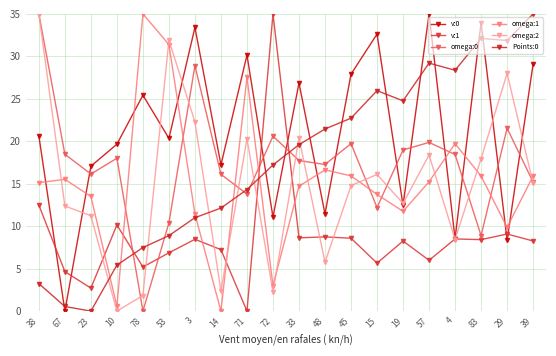

At which category is the sum across all series the highest?

57